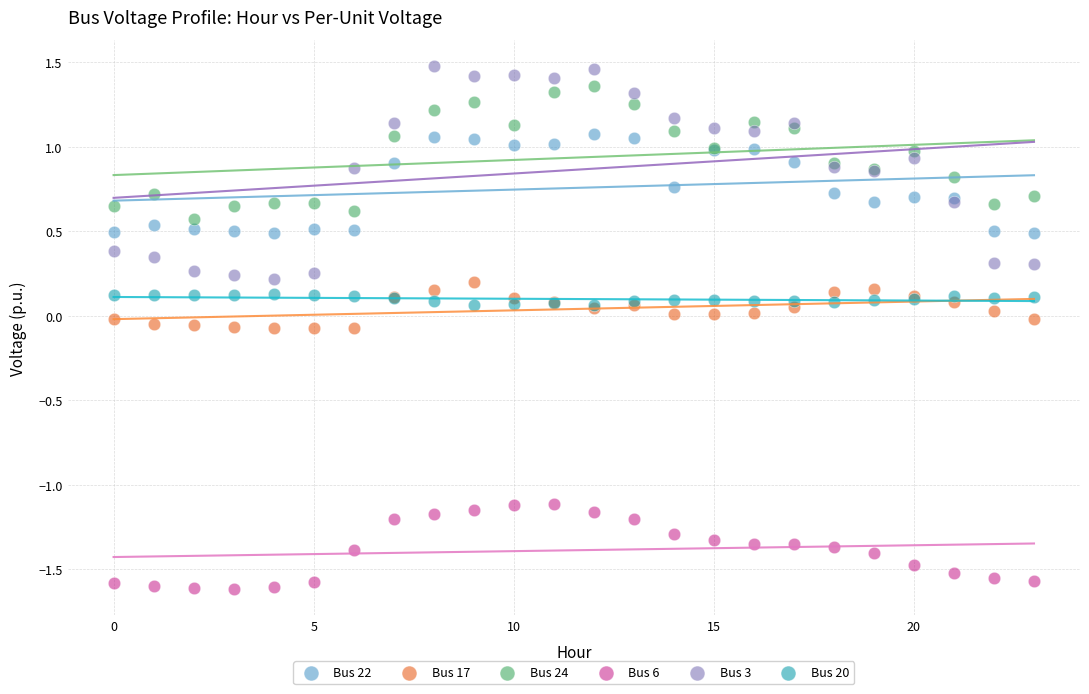

Which series has the widest spread of Y values?

Bus 3